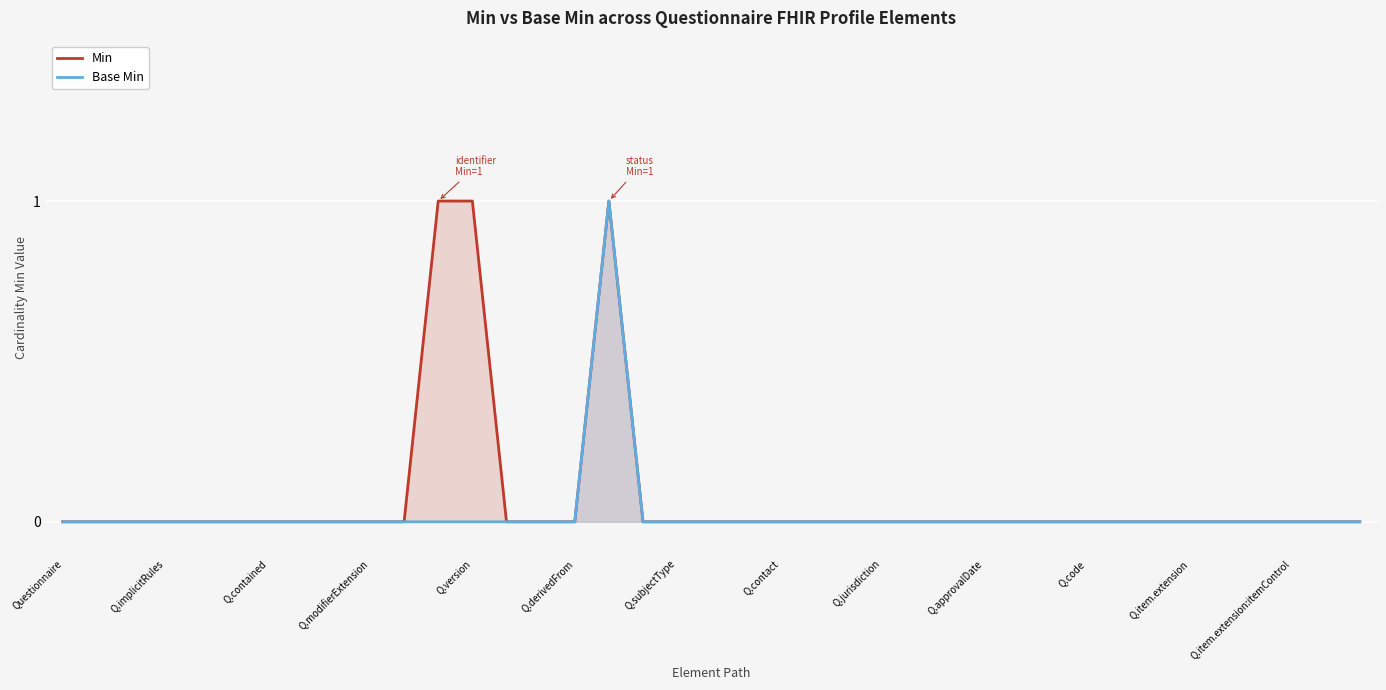

Which series has the largest range (max minus min)?

Min